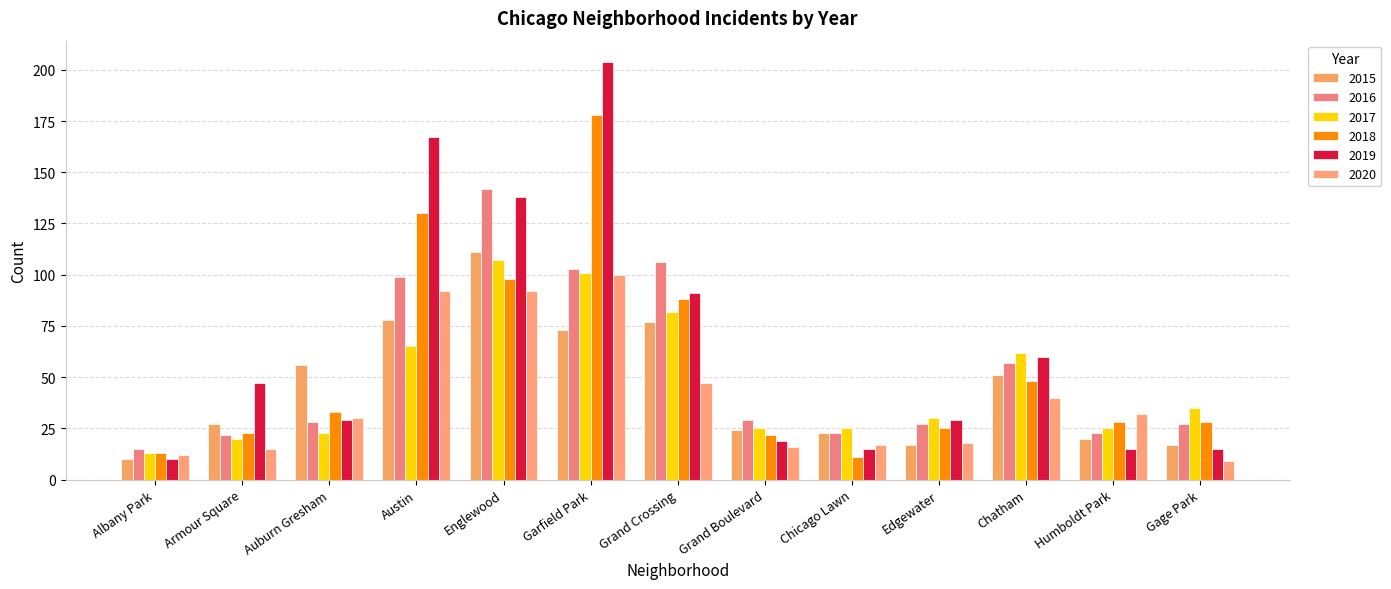

What is the difference between the highest and lowest values at Chatham?

22